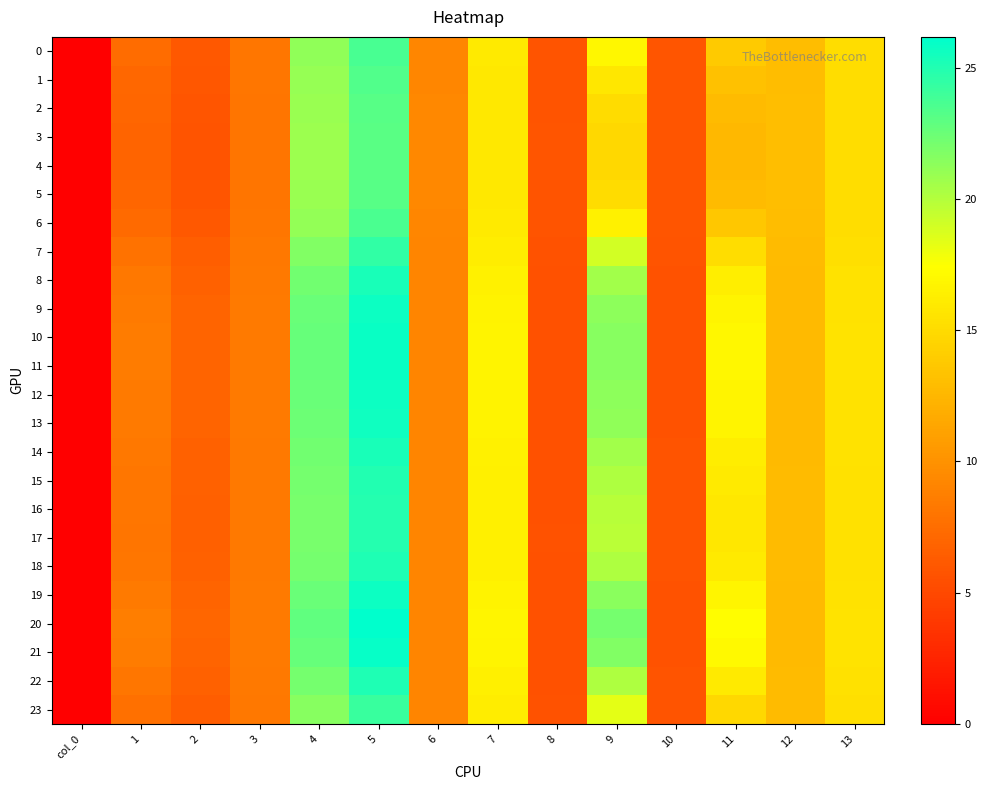

What is the spread (max minus min) of values at 11?

4.7